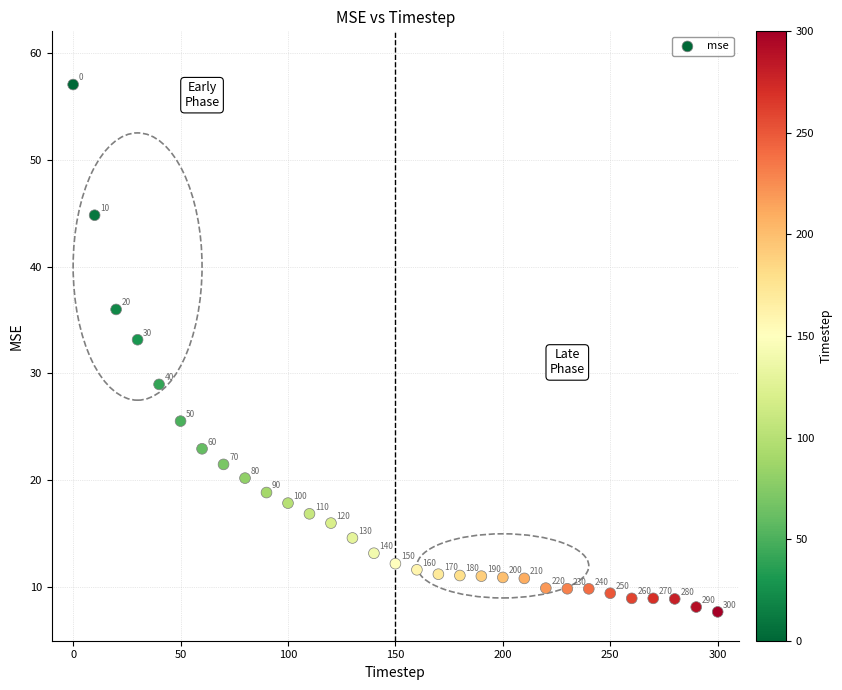

What Y value in the scatter plot is closest to 32?

33.2